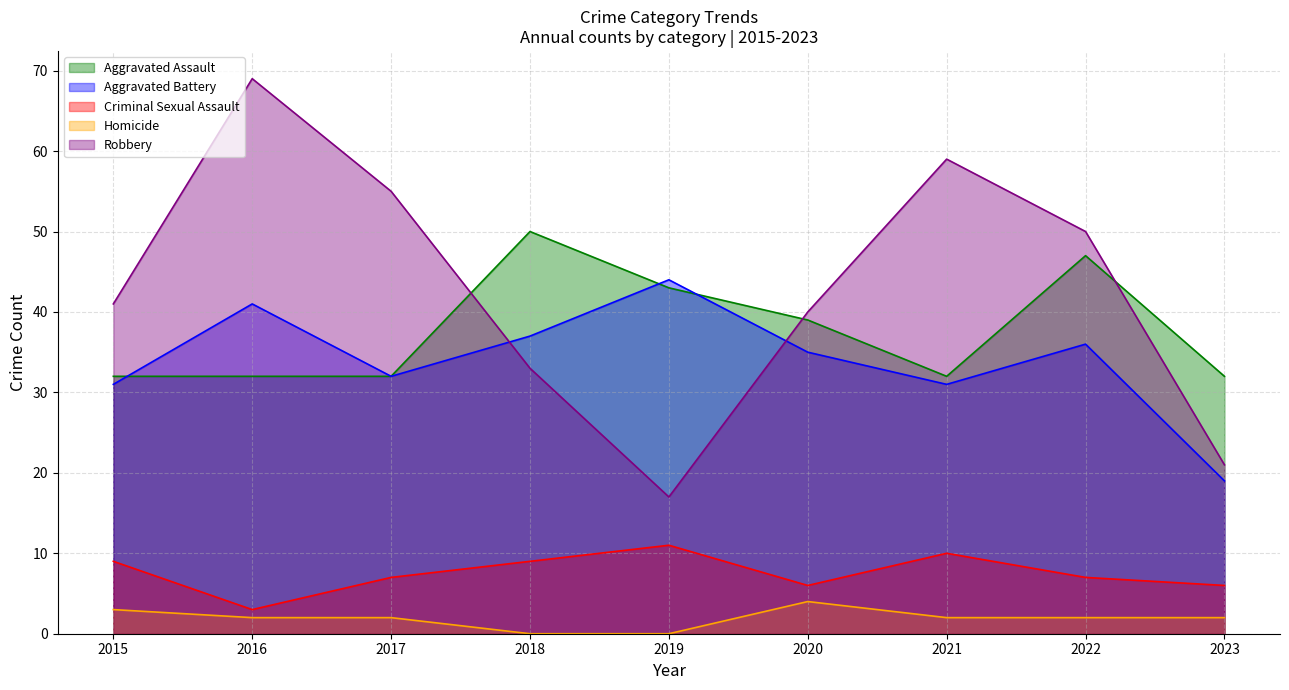

List the series in order of their peak value, highest first.

Robbery, Aggravated Assault, Aggravated Battery, Criminal Sexual Assault, Homicide